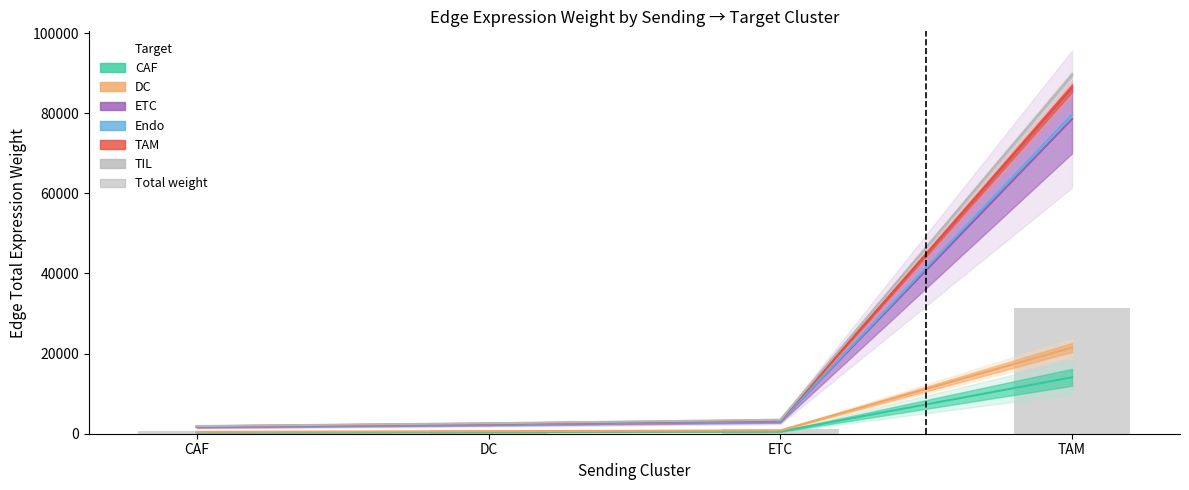

True or false: Edge average expression derived specificity has a value of 3572.5 at DC.

False